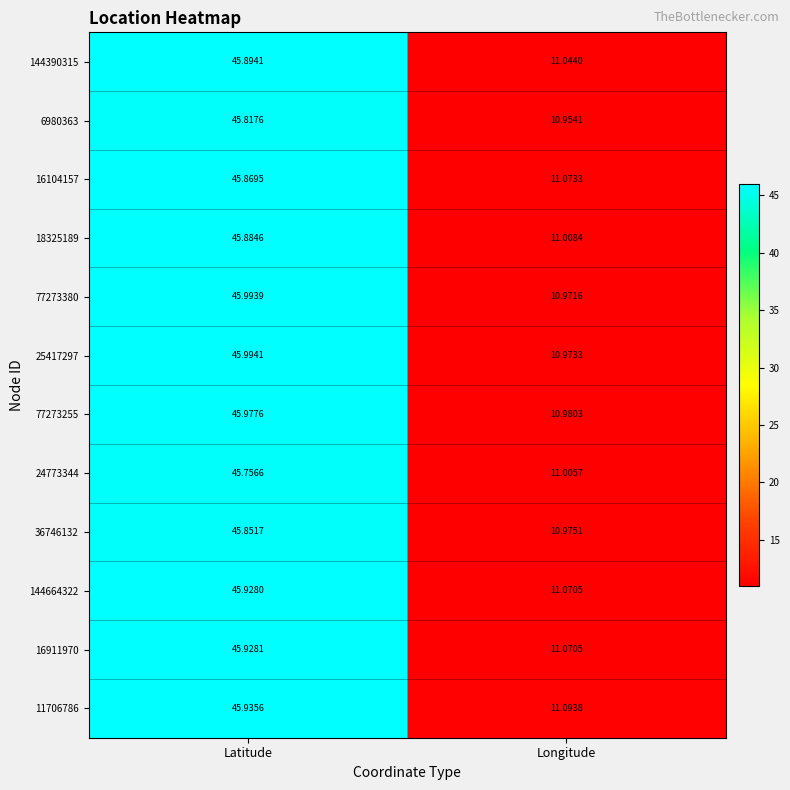

Between Latitude and Longitude, which series saw the biggest shift?

77273380